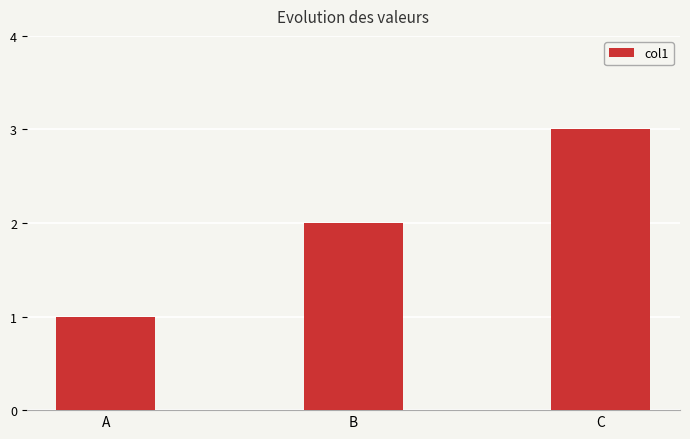

What is the difference between the values at B and A?

1